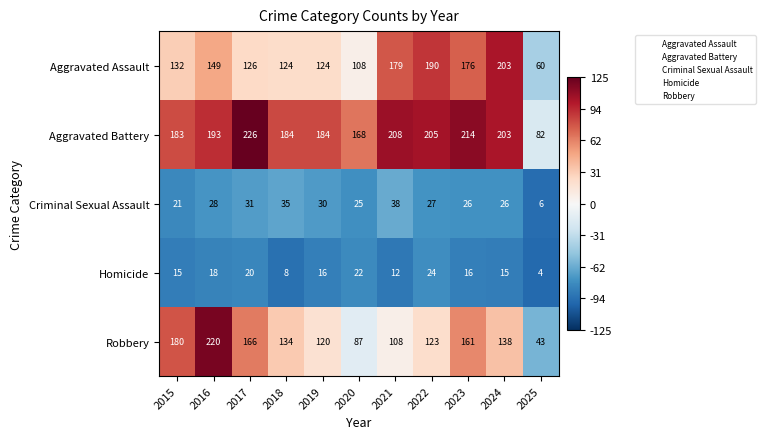

At how many categories does at least one series exceed 62?

11